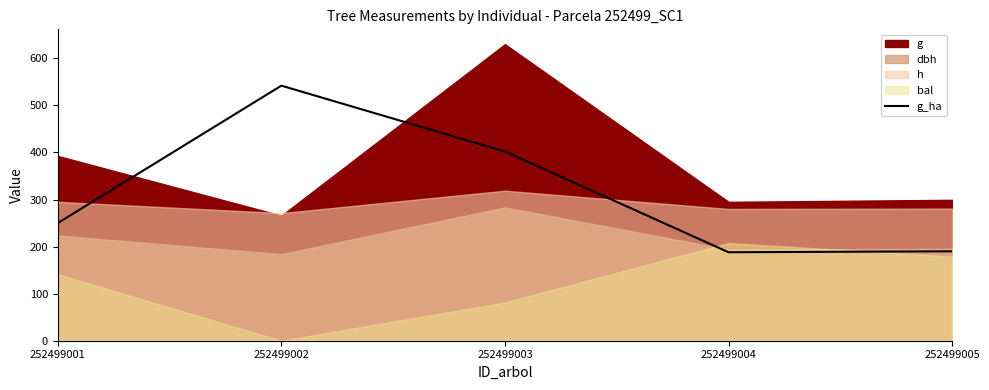

How many lines are shown in the chart?

1